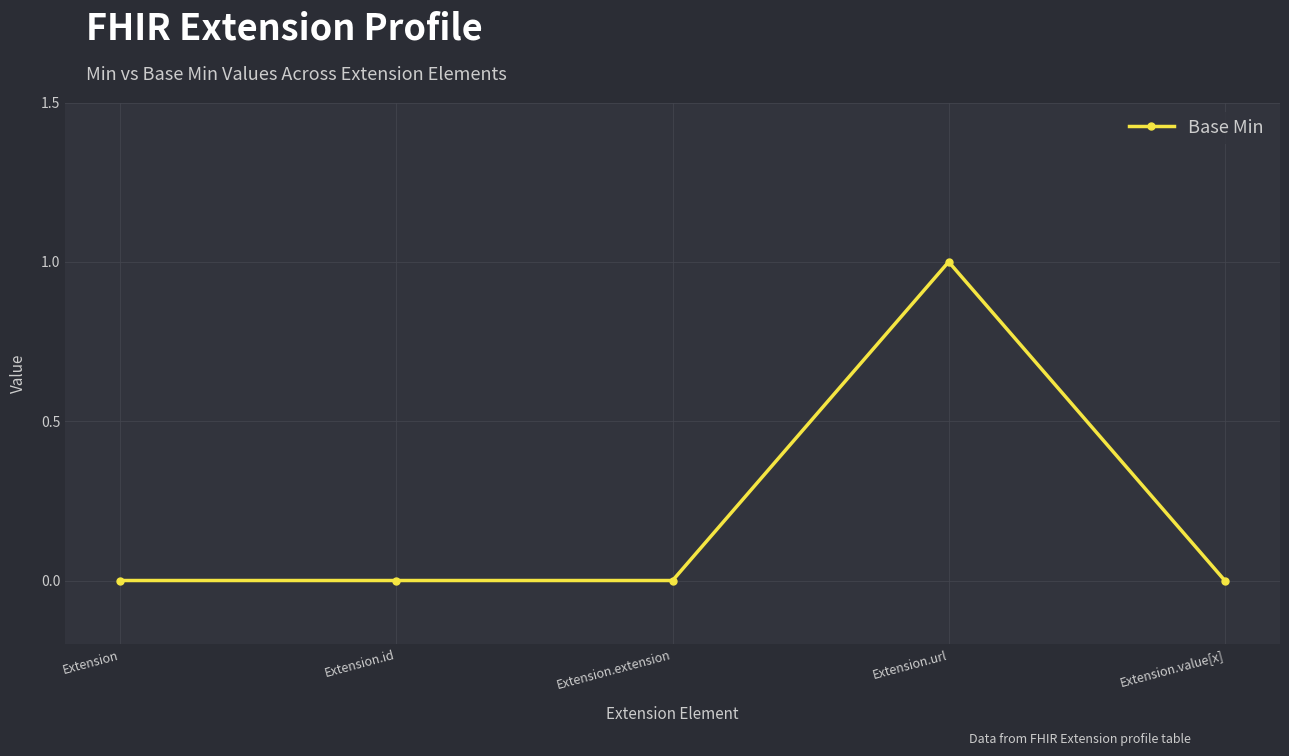

What is the difference between the maximum and minimum values?

1